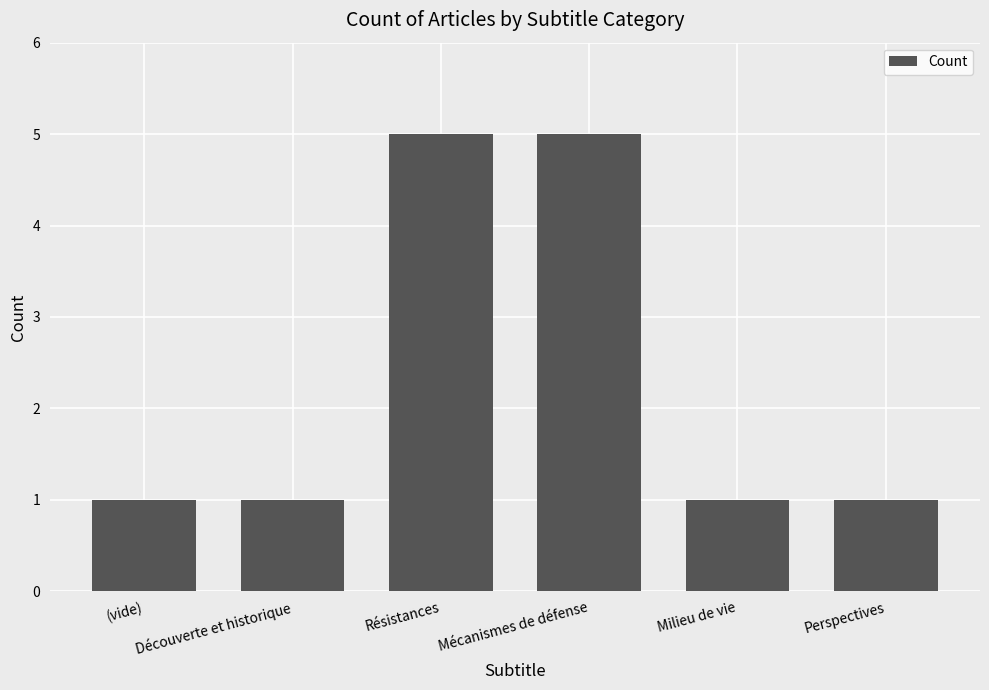

What is the greatest value displayed?

5